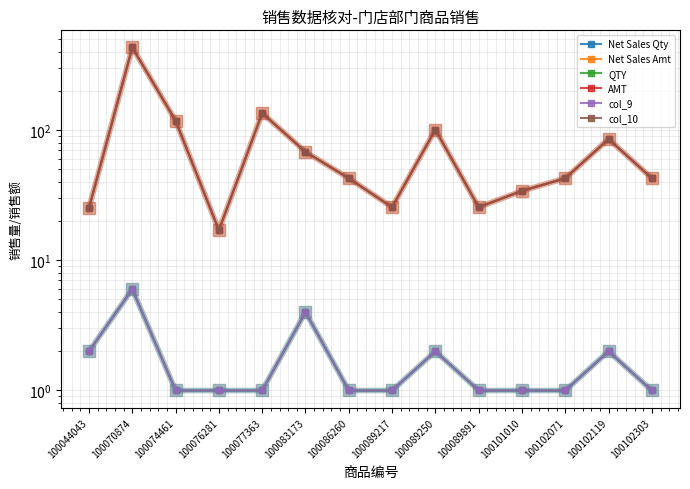

Reading left to right, transcribe all the data shown in this chart.

Net Sales Qty: 2.0	6.0	1.0	1.0	1.0	4.0	1.0	1.0	2.0	1.0	1.0	1.0	2.0	1.0
Net Sales Amt: 25.3	430.8	117.9	17.0	135.0	68.0	42.6	25.6	100.9	25.6	34.1	42.6	85.3	42.6
QTY: 2.0	6.0	1.0	1.0	1.0	4.0	1.0	1.0	2.0	1.0	1.0	1.0	2.0	1.0
AMT: 25.3	430.8	117.9	17.0	135.0	68.0	42.6	25.6	100.9	25.6	34.1	42.6	85.3	42.6
col_9: 2.0	6.0	1.0	1.0	1.0	4.0	1.0	1.0	2.0	1.0	1.0	1.0	2.0	1.0
col_10: 25.3	430.8	117.9	17.0	135.0	68.0	42.6	25.6	100.9	25.6	34.1	42.6	85.3	42.6